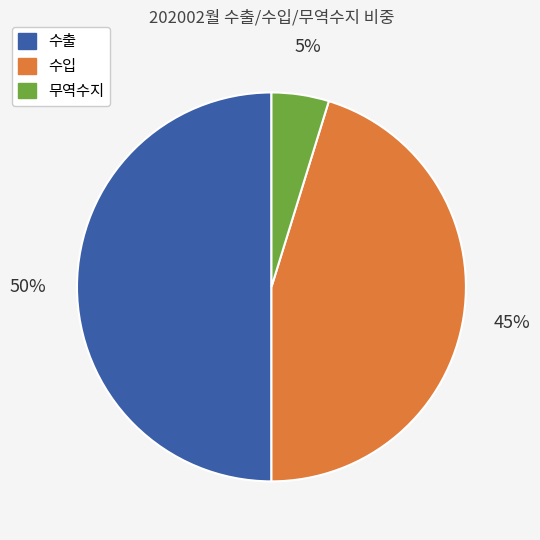

Rank the categories by value from lowest to highest.

무역수지, 수입, 수출